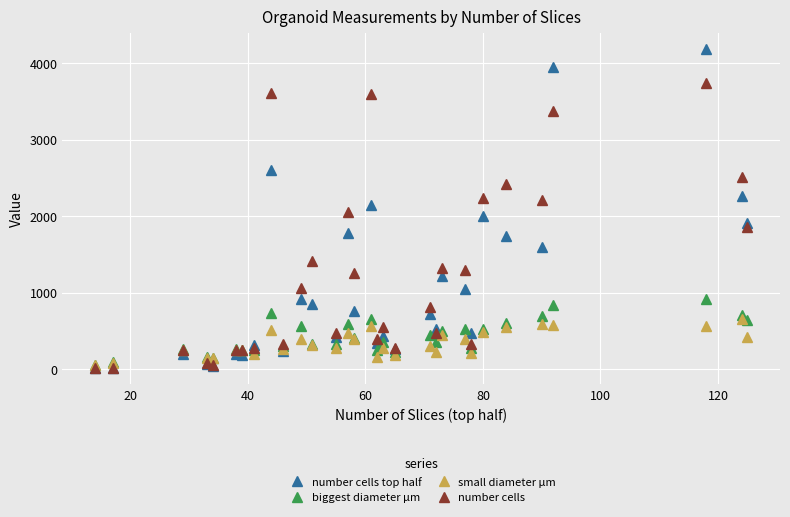

List the series in order of their peak value, highest first.

number cells top half, number cells, biggest diameter µm, small diameter µm